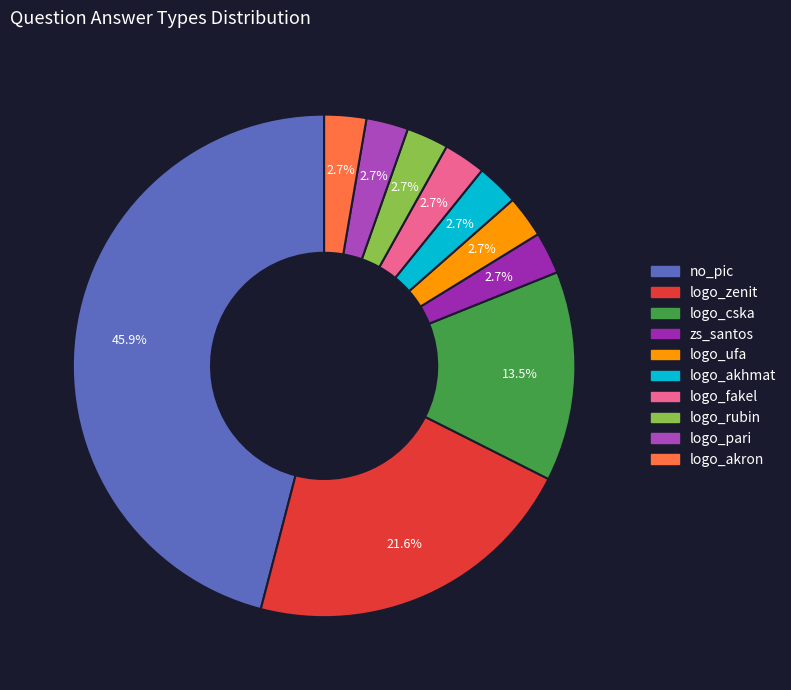

To the nearest percent, what portion does zs_santos represent?

3%